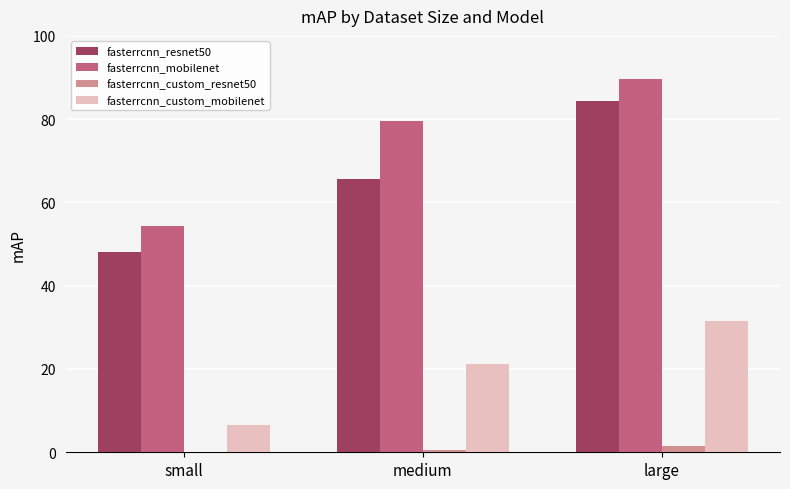

Which series has the largest range (max minus min)?

fasterrcnn_resnet50